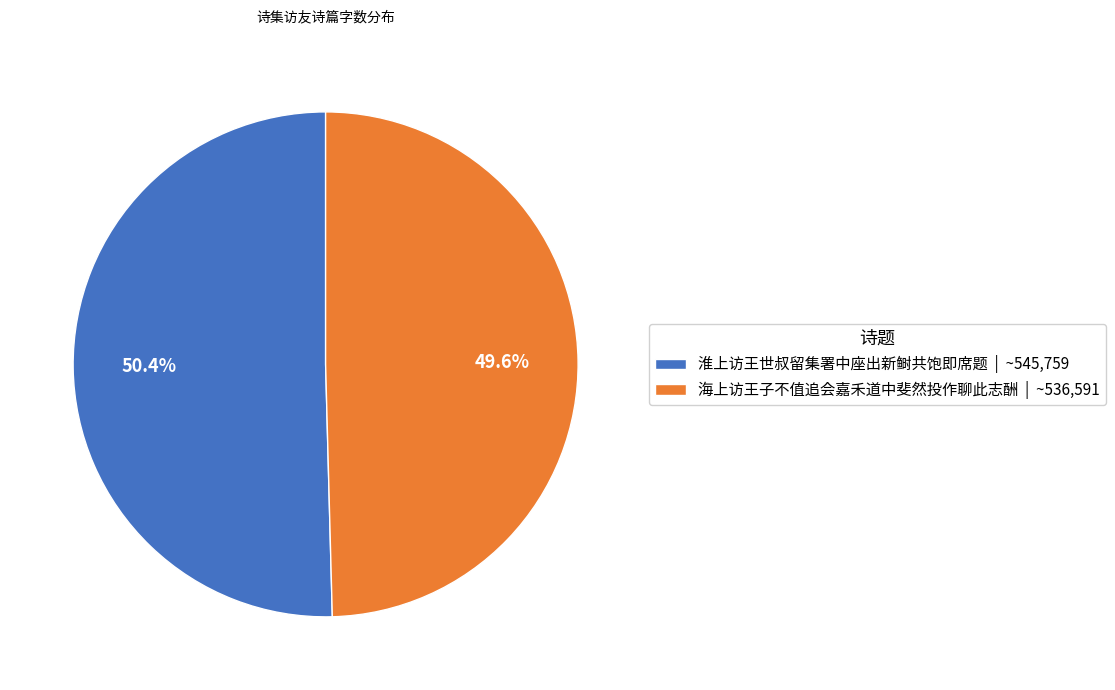

To the nearest percent, what portion does 海上访王子不值追会嘉禾道中斐然投作聊此志酬 represent?

50%